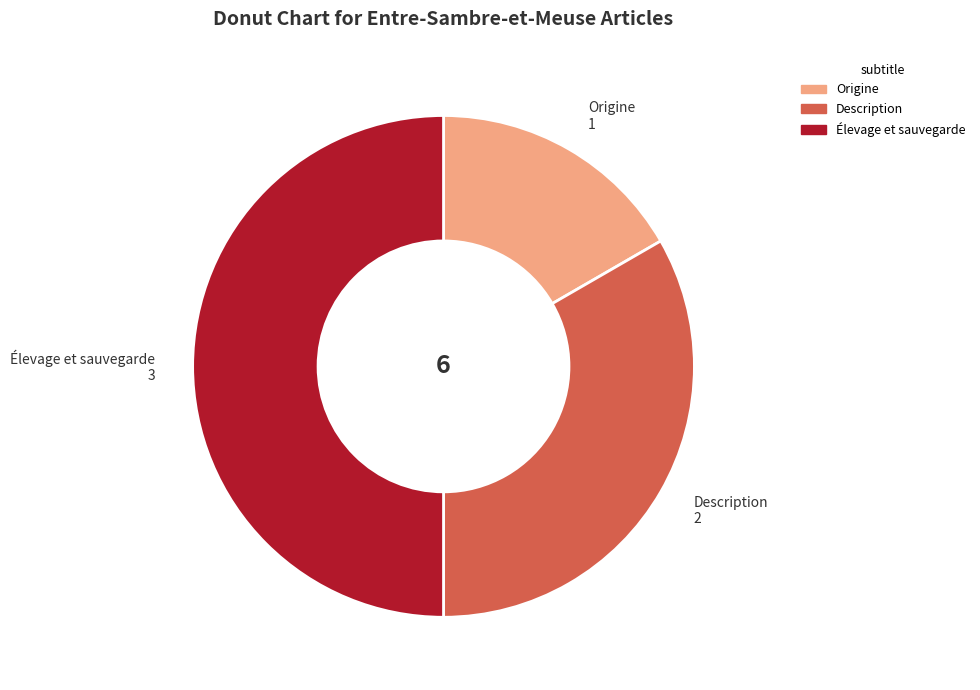

Which category has the biggest portion of the pie?

Élevage et sauvegarde